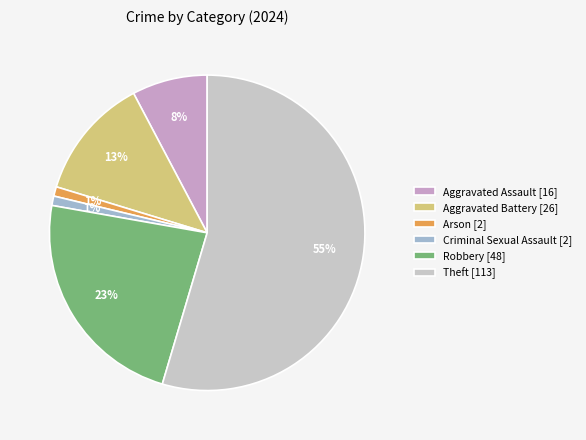

Is there any slice that represents more than half of the pie?

Yes